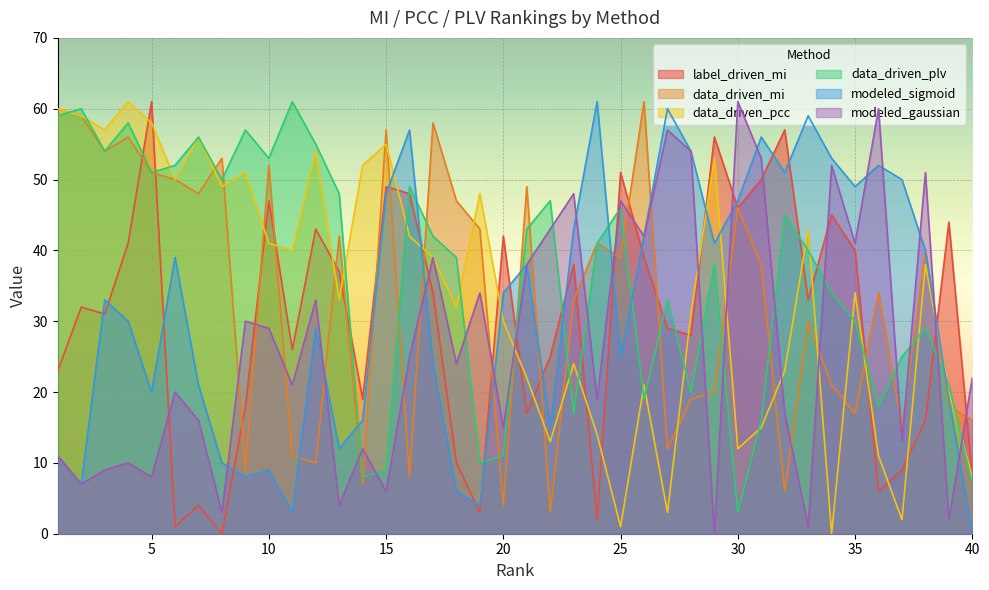

Where does the data_driven_plv series first go above 41?

1